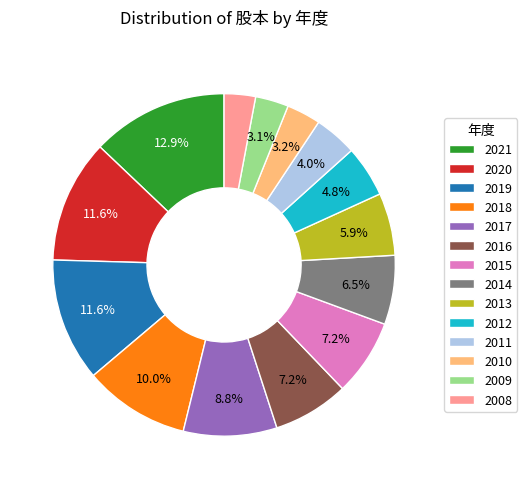

How many segments does this pie chart have?

14